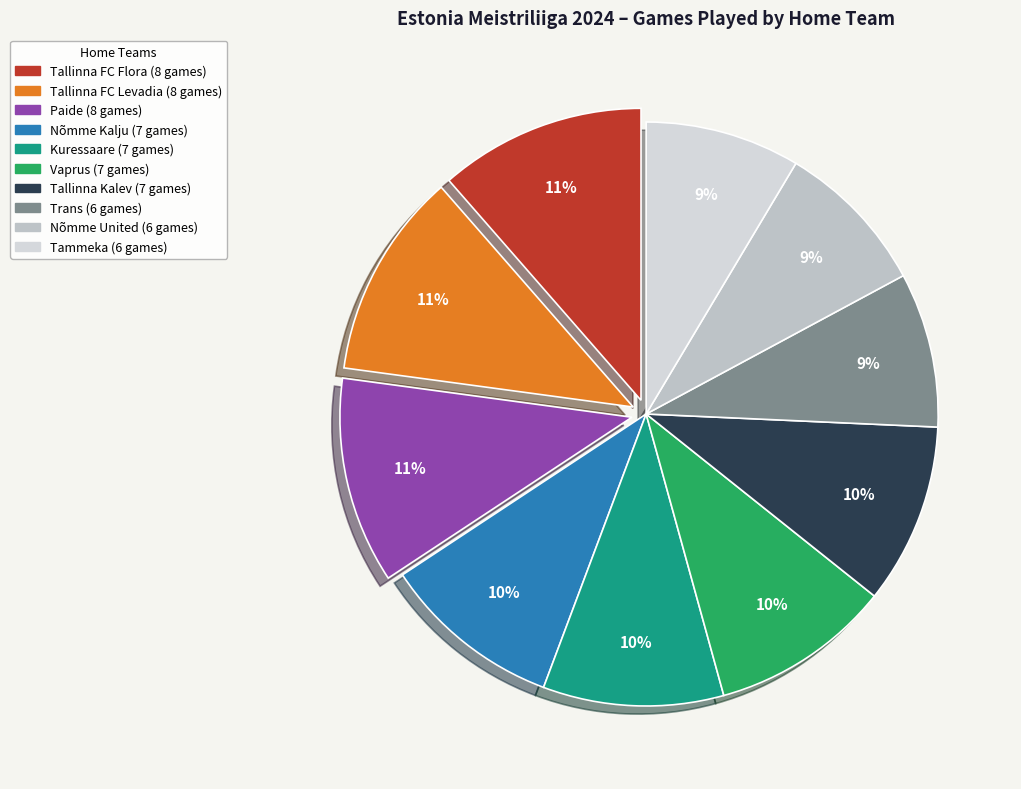

How many segments does this pie chart have?

10